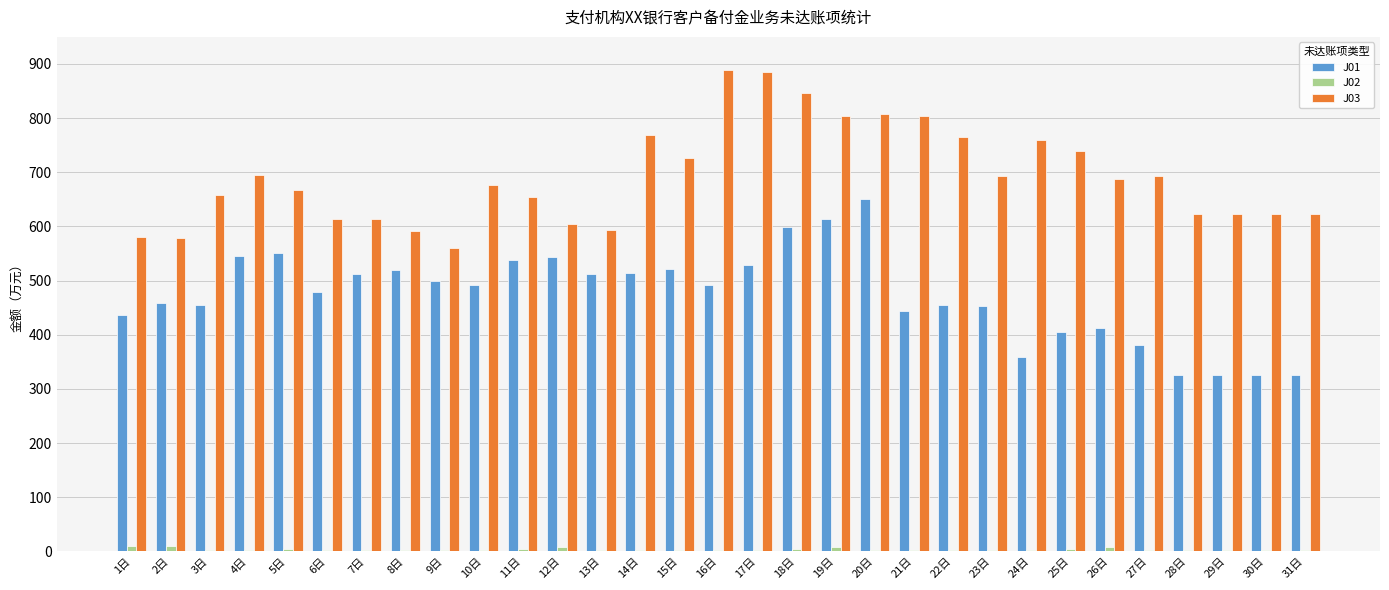

The value of J03 at 14日 is 768.6. True or false?

True